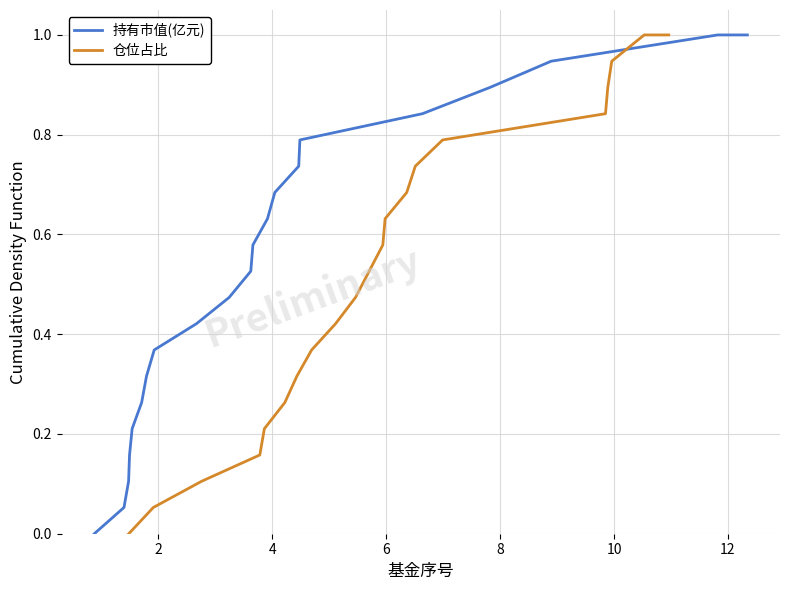

Which series has the widest spread of values?

持有市值(亿元)